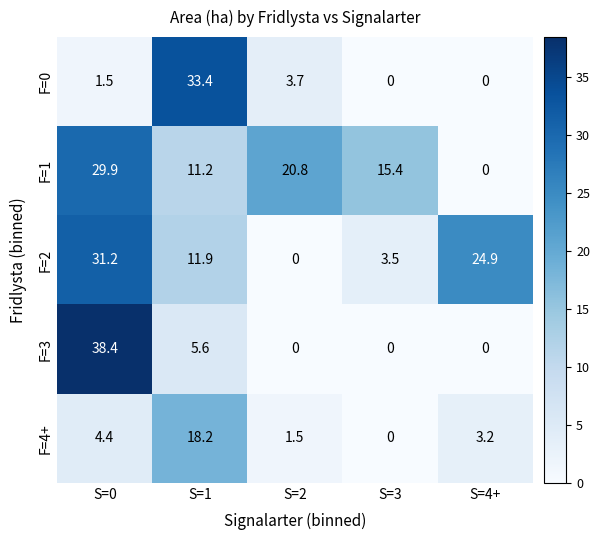

Count the number of data series in this chart.

5